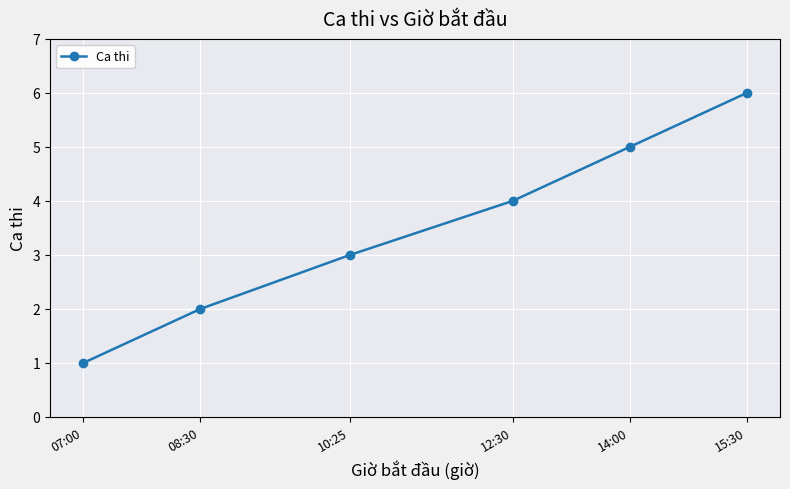

What is the difference between the values at 12:30 and 15:30?

2